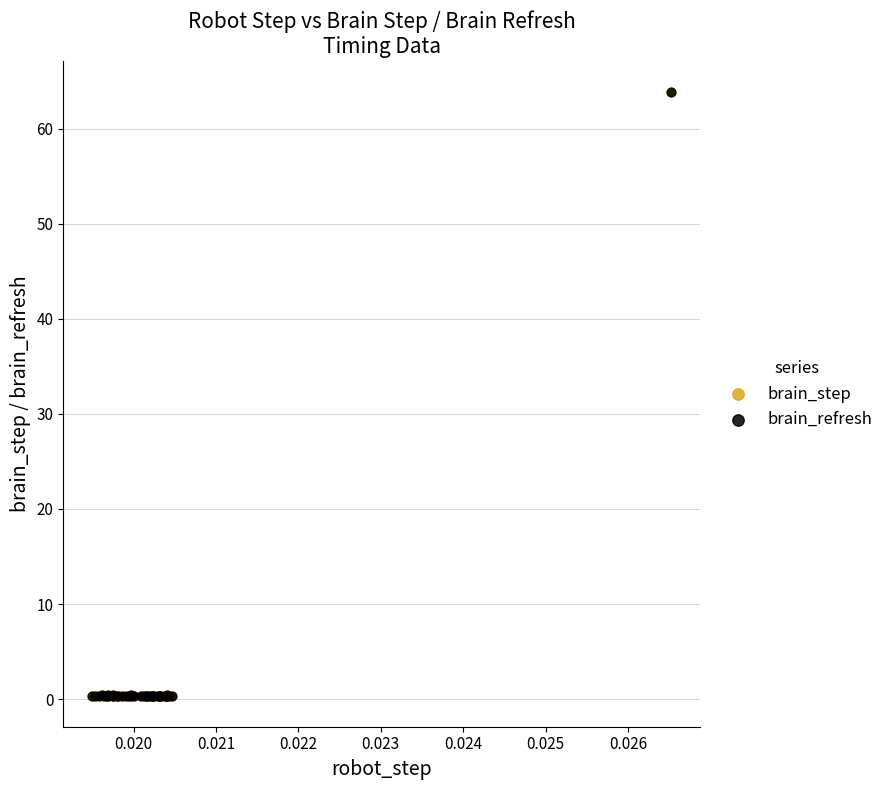

What are all the series names shown in the legend?

brain_step, brain_refresh